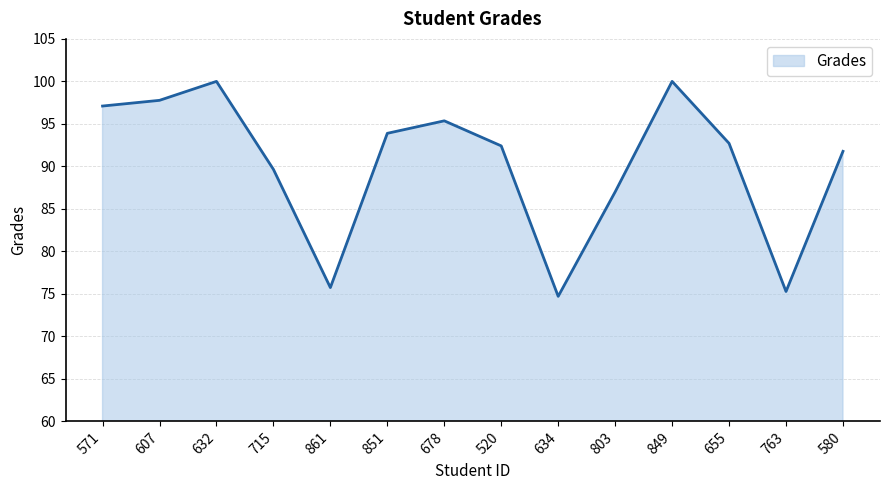

True or false: the data has more than 2 interior local peaks.

True